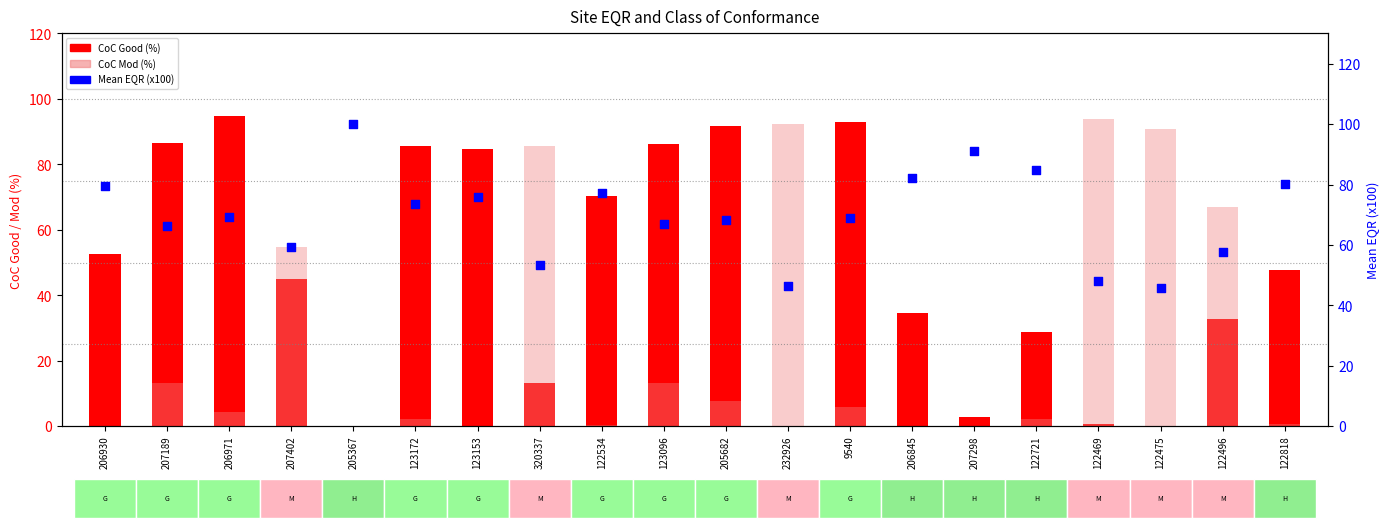

Which series reaches the maximum Y coordinate?

Mean EQR (x100)